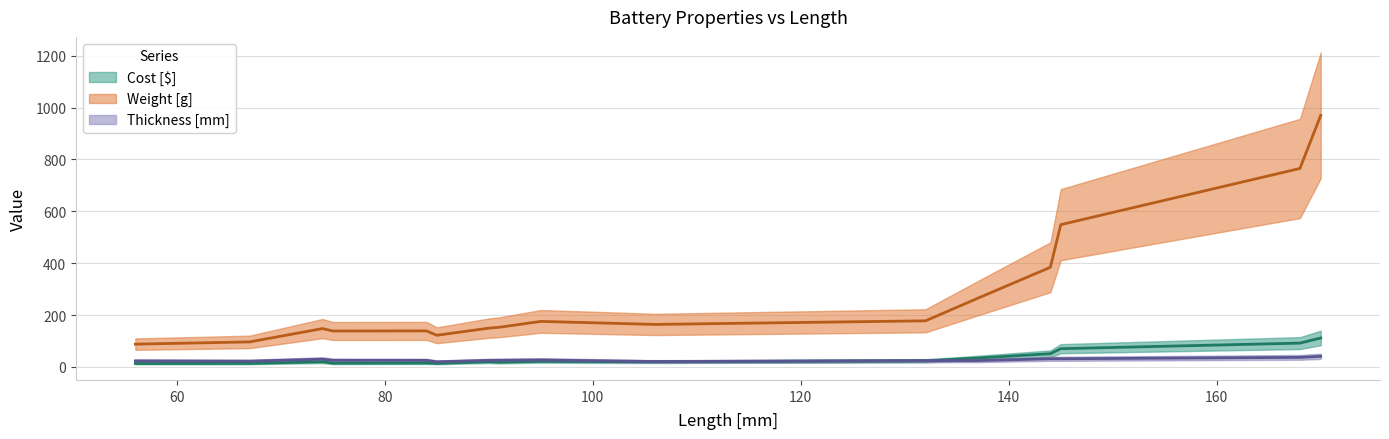

Is it true that Cost [$] equals 9.5 at 74?

True